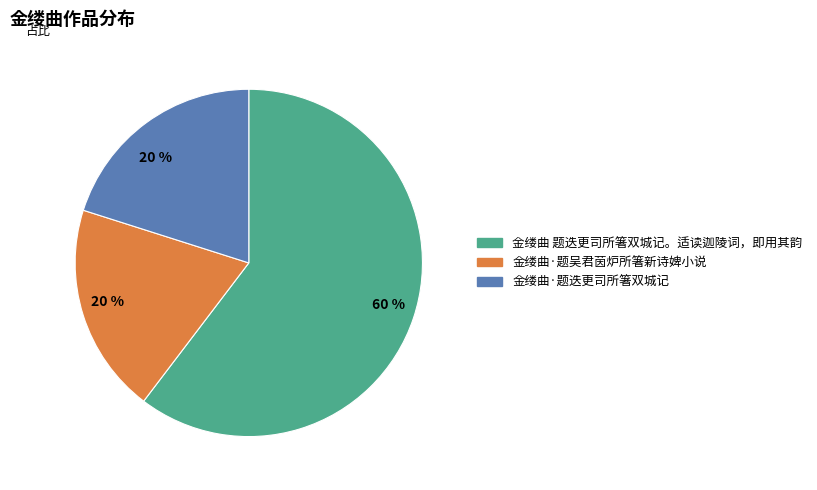

To the nearest percent, what is the combined percentage of 金缕曲·题吴君茵炉所箸新诗婢小说 and 金缕曲·题迭更司所箸双城记?

40%